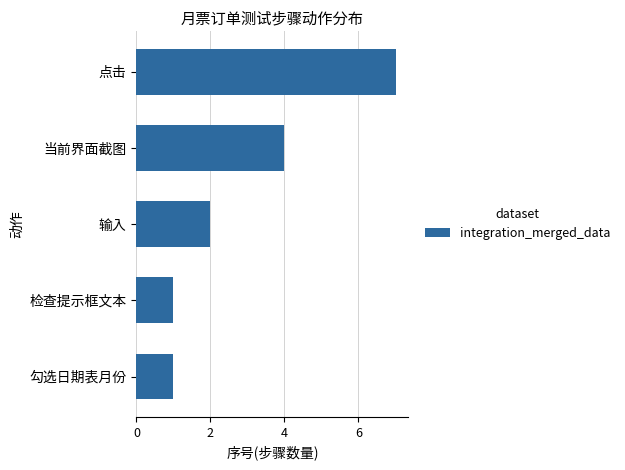

Is it true that the value at 勾选日期表月份 is 1?

True